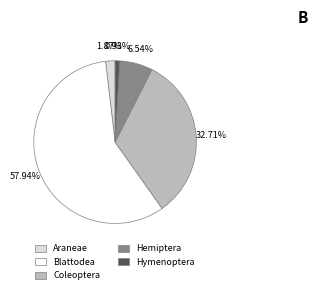

Approximately how many times larger is the value at Hemiptera compared to Araneae?

3.5